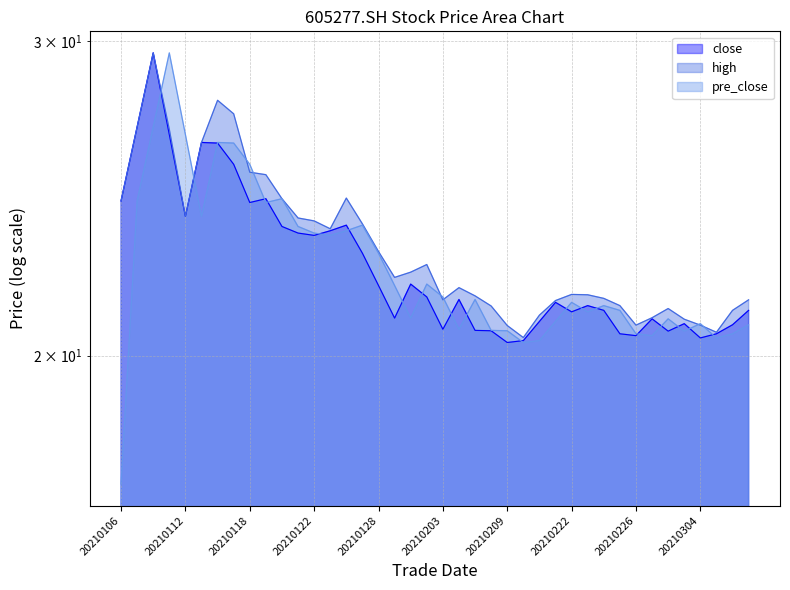

What is the average value of the high series?

23.0